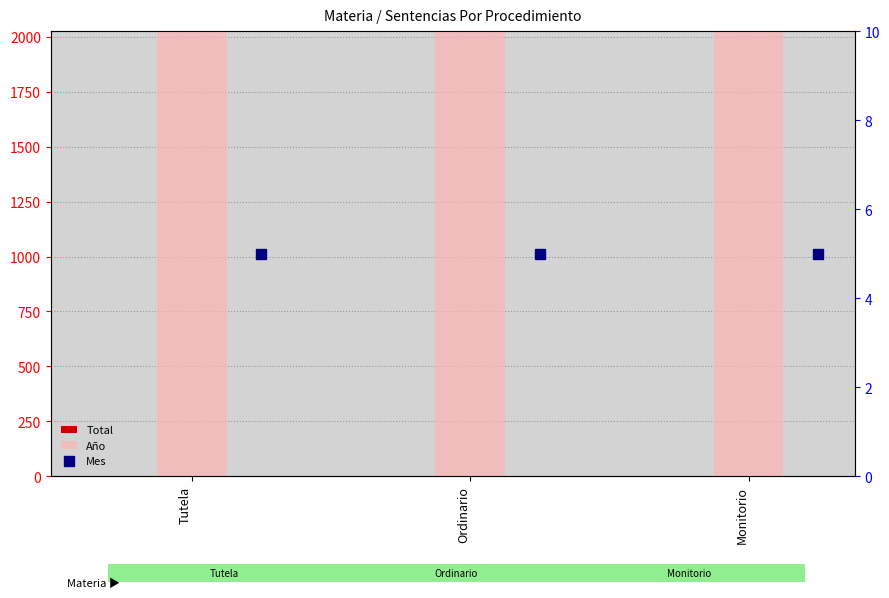

True or false: Total has a value of 1 at Tutela.

True